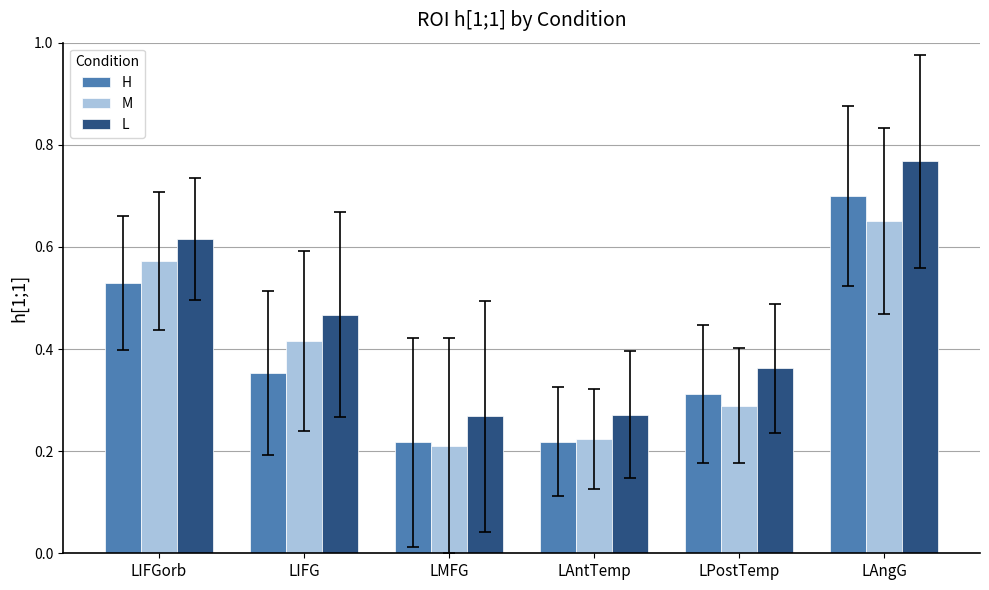

Is it true that L equals 0.2 at LPostTemp?

False